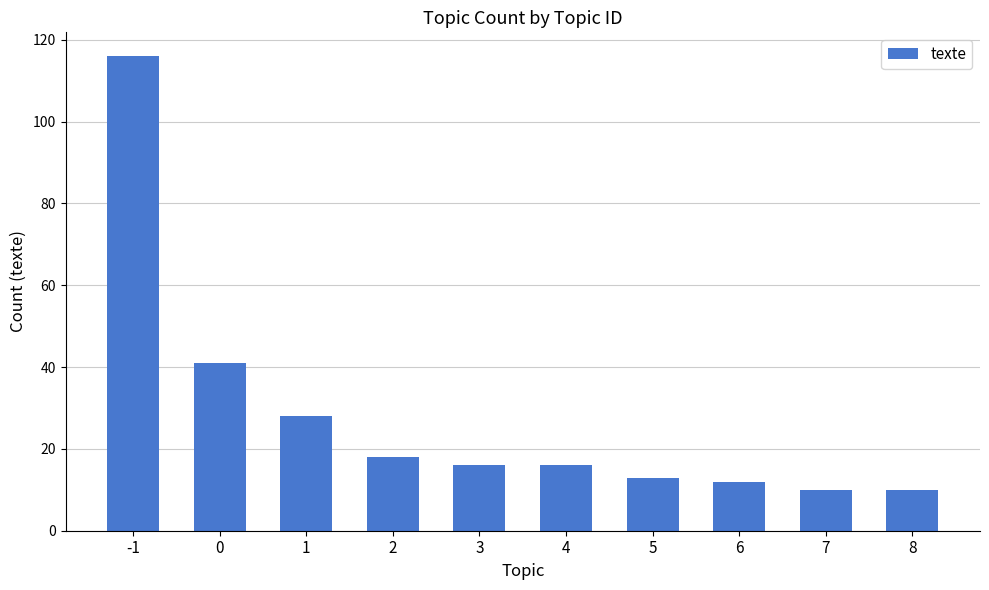

What is the value of the 1st bar from the left?

116